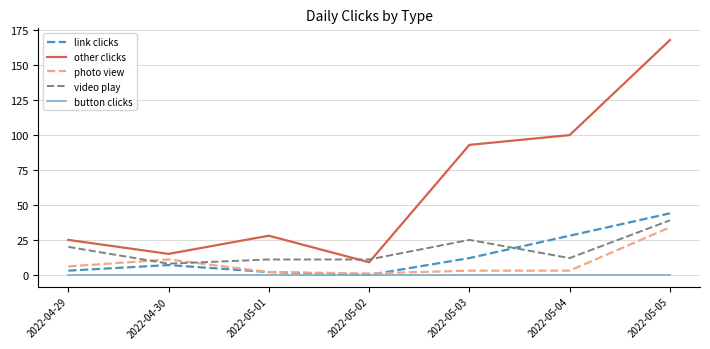

The value of link clicks at 2022-05-03 is 12. True or false?

True